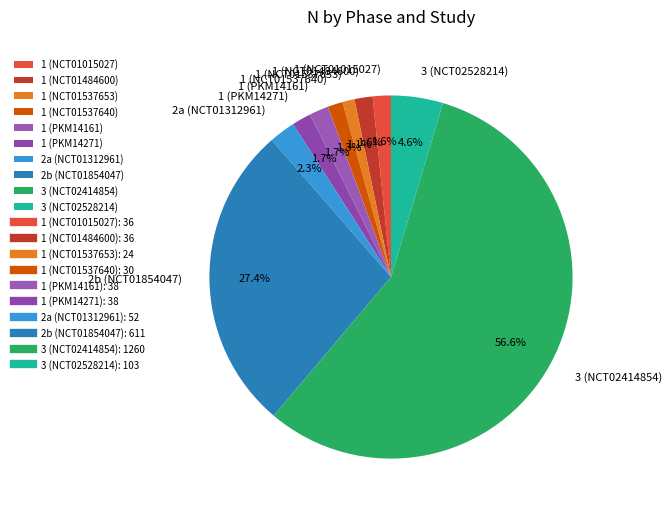

The 1 (NCT01015027) slice represents 2% of the pie. True or false?

True